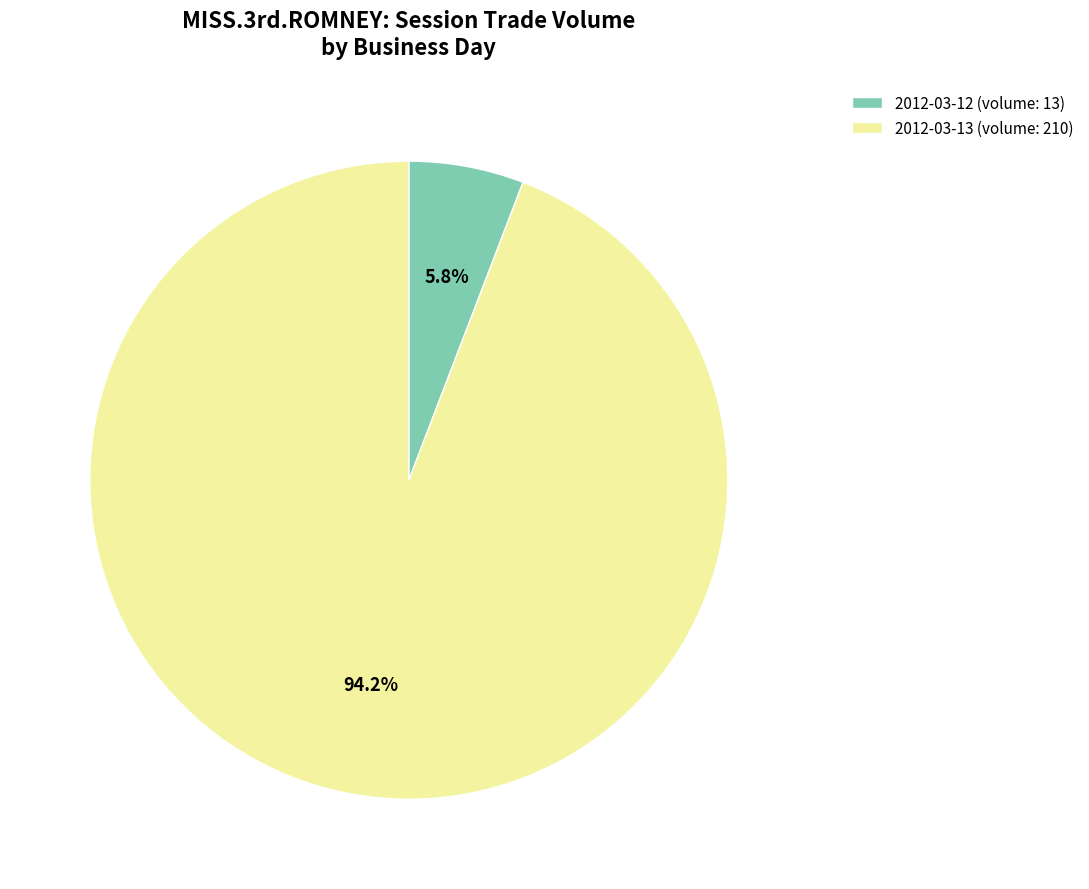

Which category has the biggest portion of the pie?

2012-03-13 (volume: 210)